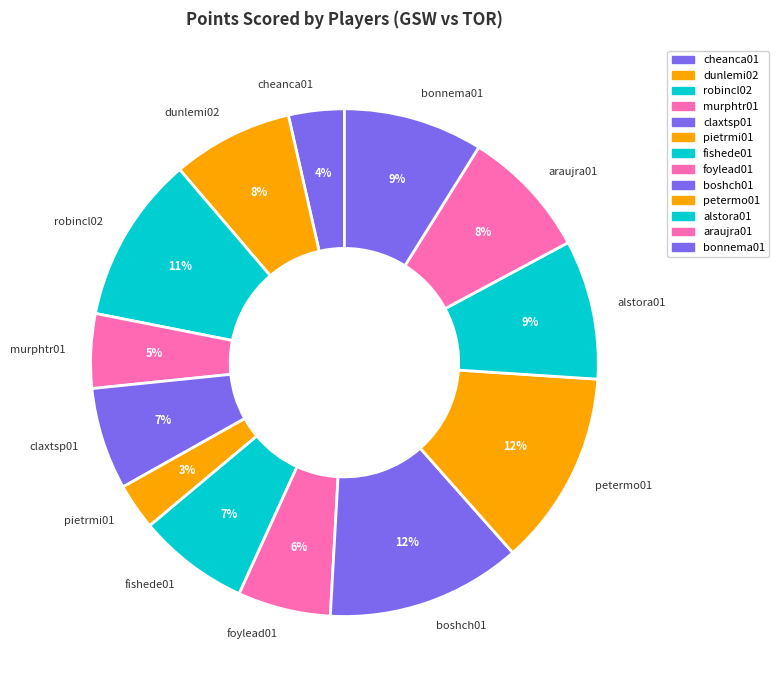

How many slices are in this pie chart?

13